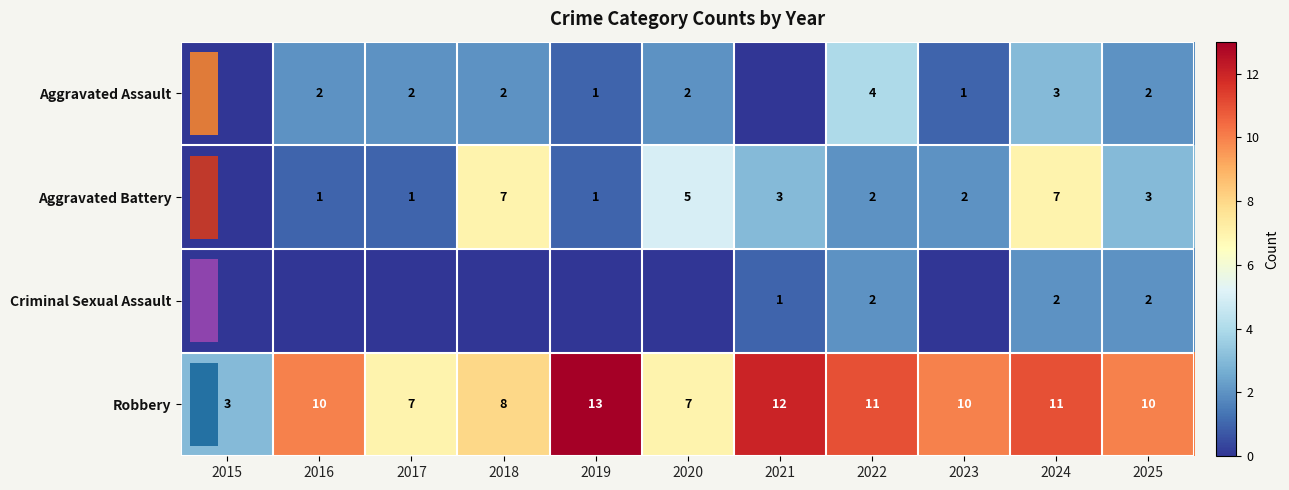

Count the number of categories in the chart.

11